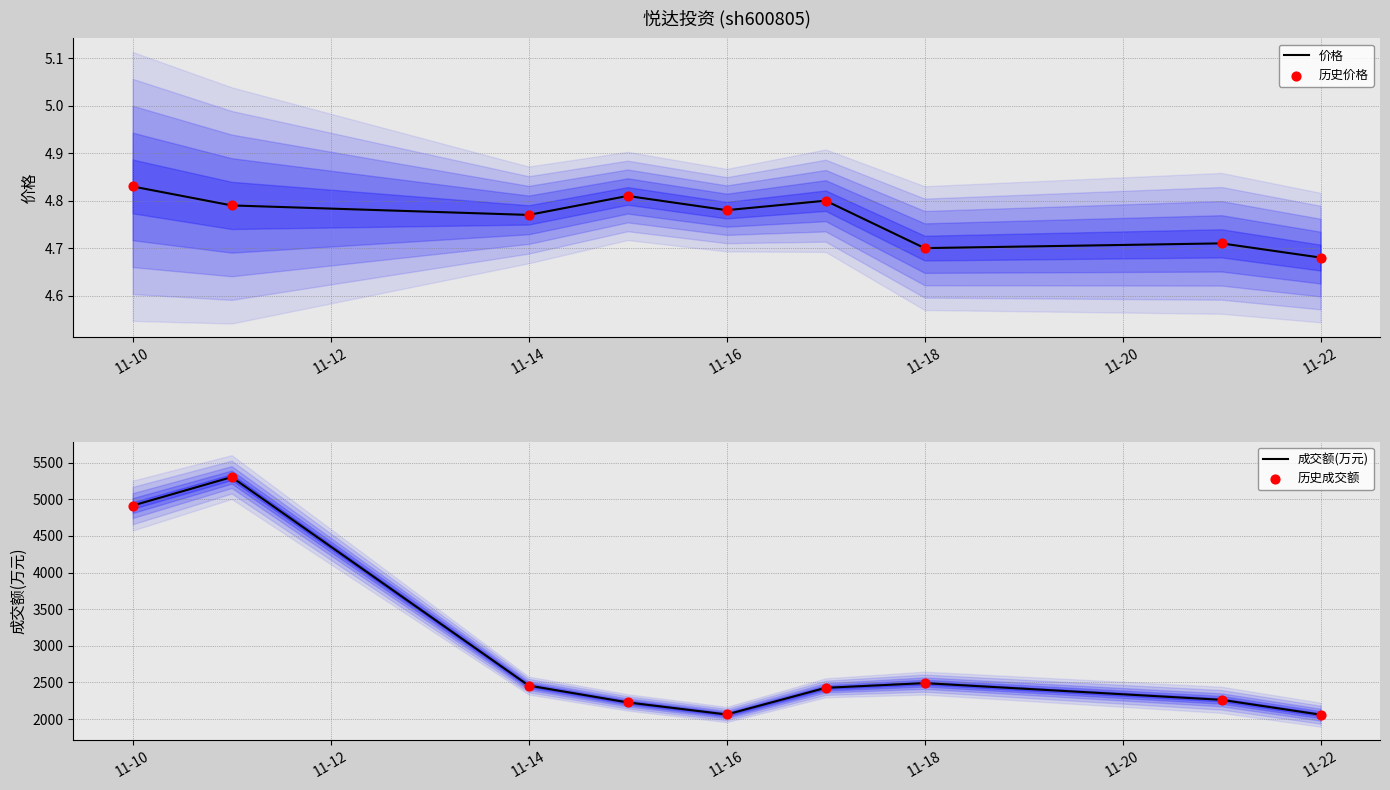

Which series has the widest spread of Y values?

成交额(万元)